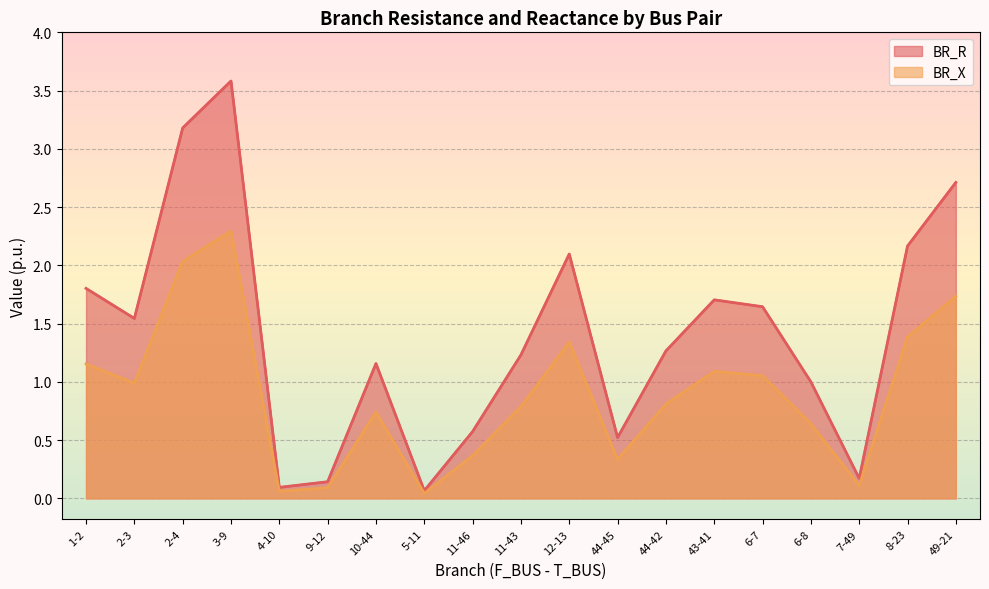

At which category is the sum across all series the highest?

3-9